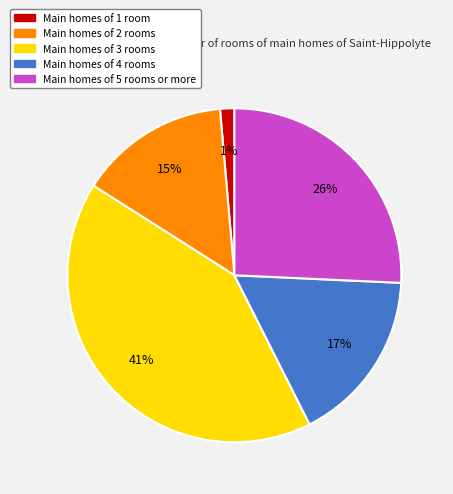

Does any single category account for the majority?

No